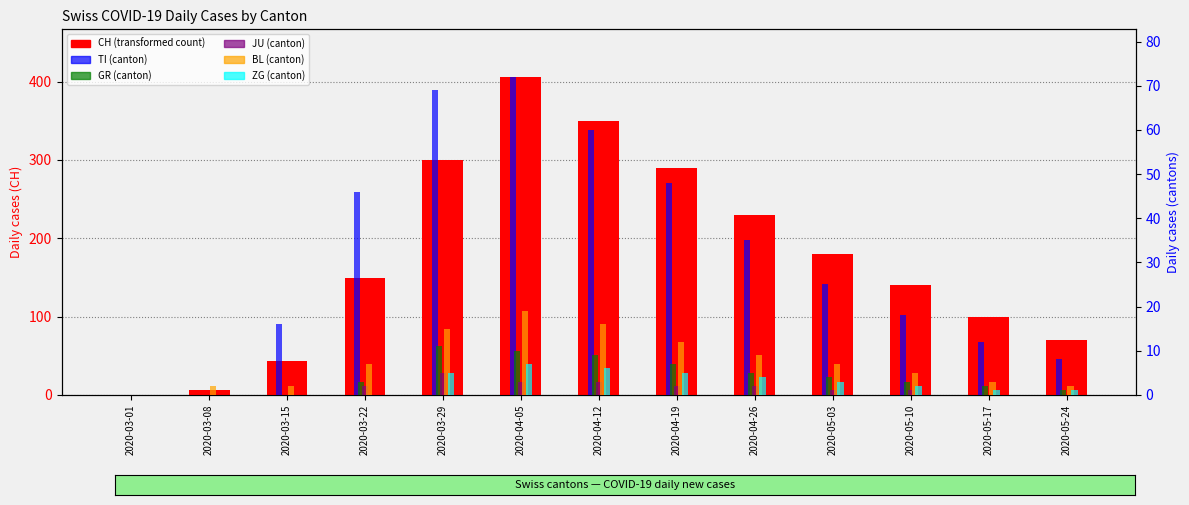

How many series are shown in this chart?

6